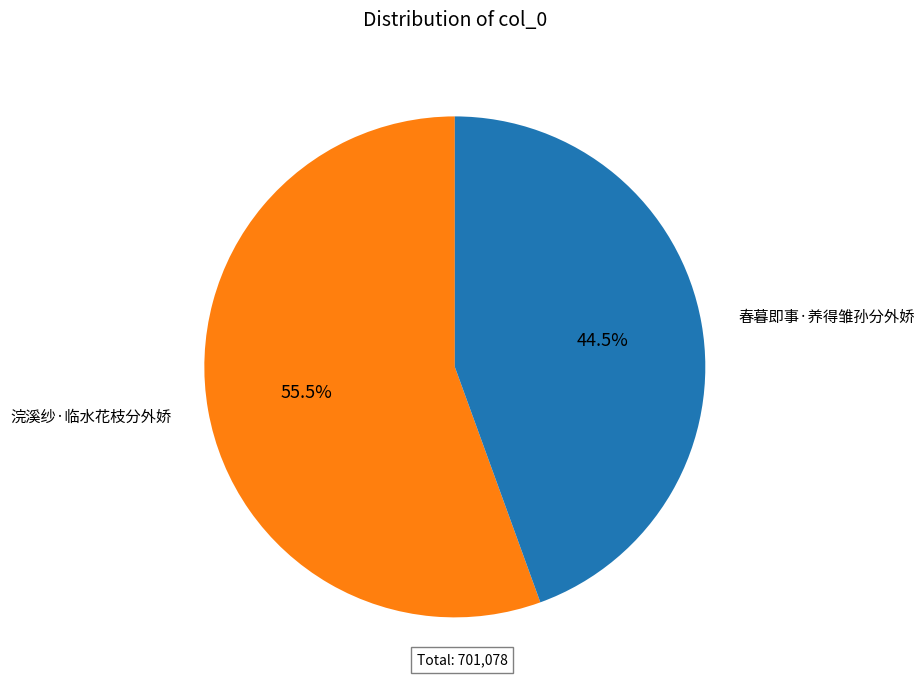

Count the number of slices in the pie.

2